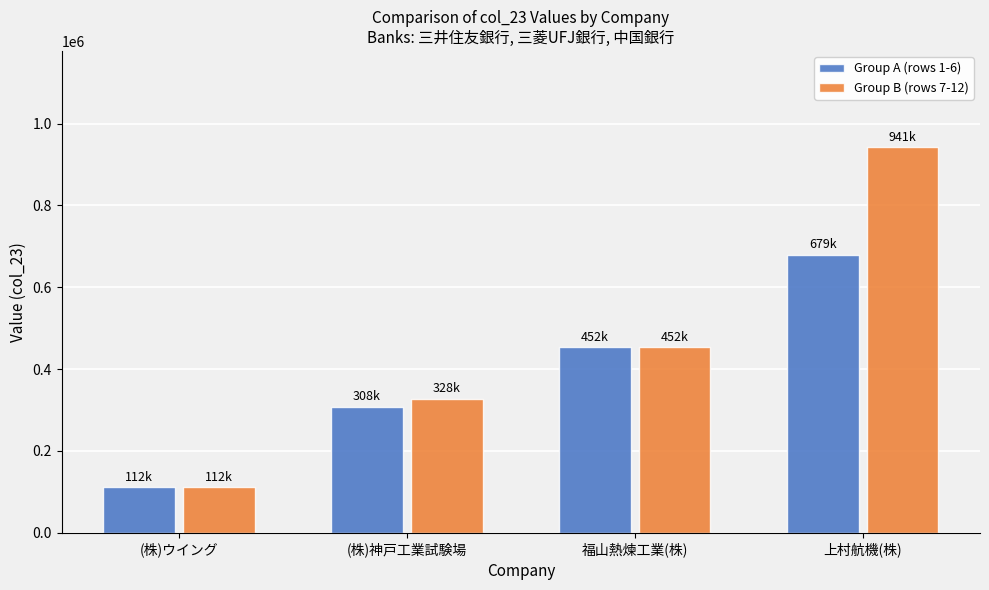

Which series has the largest range (max minus min)?

Group B (rows 7-12)